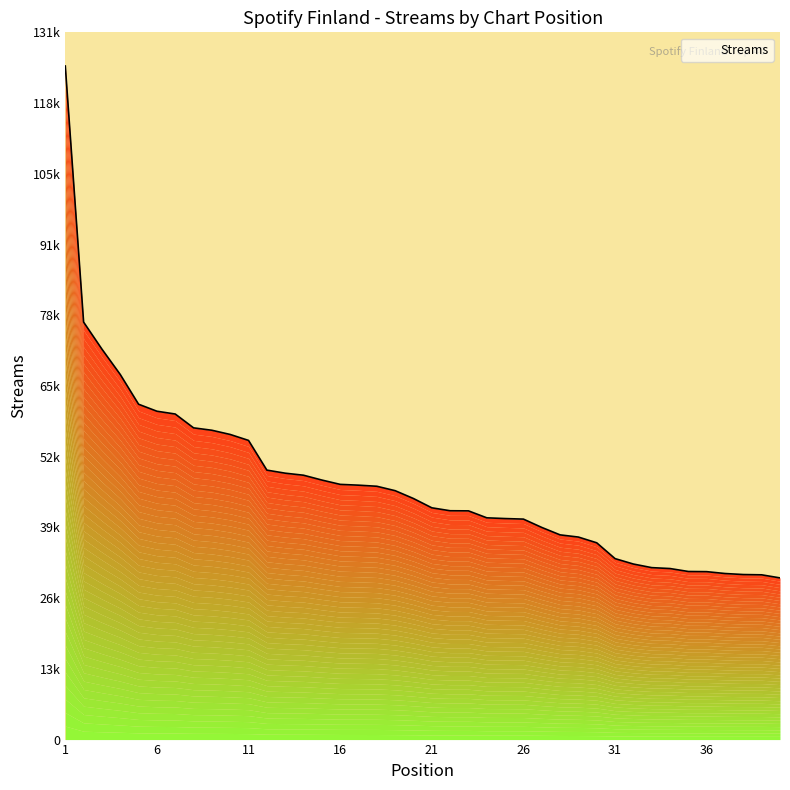

The chart shows a value of 60956 at 6. True or false?

True